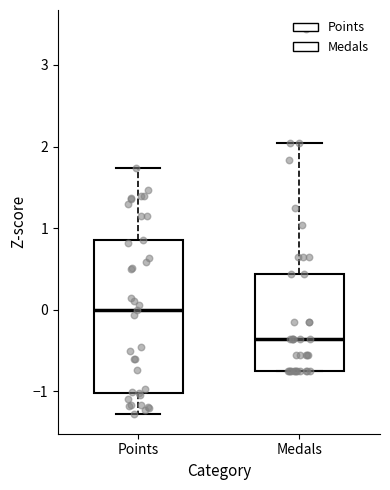

Comparing the boxes themselves (not the whiskers), which one is the tallest?

Points